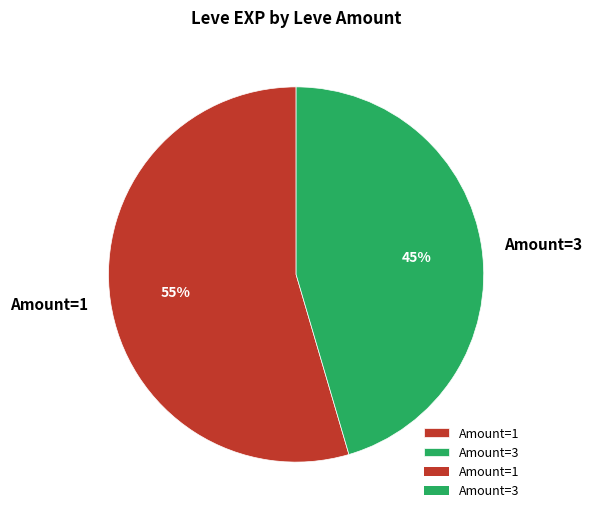

To the nearest percent, what is the average slice percentage?

50%